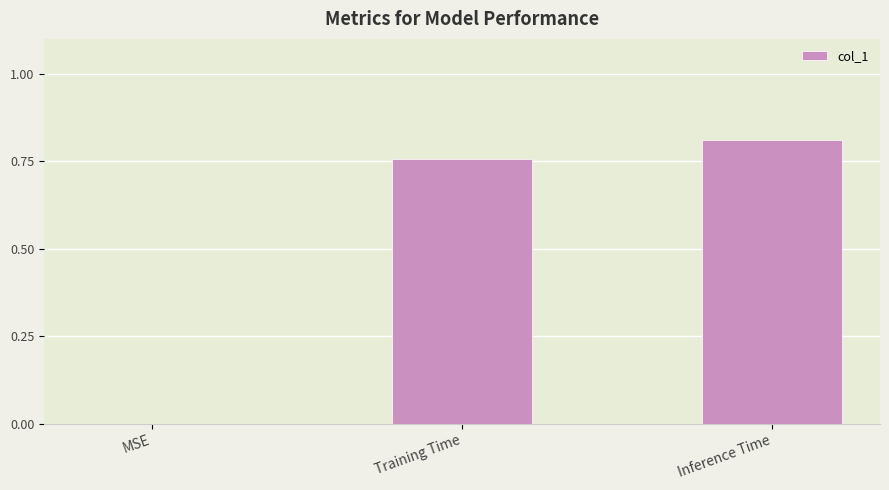

The chart shows a value of 0.0 at MSE. True or false?

True